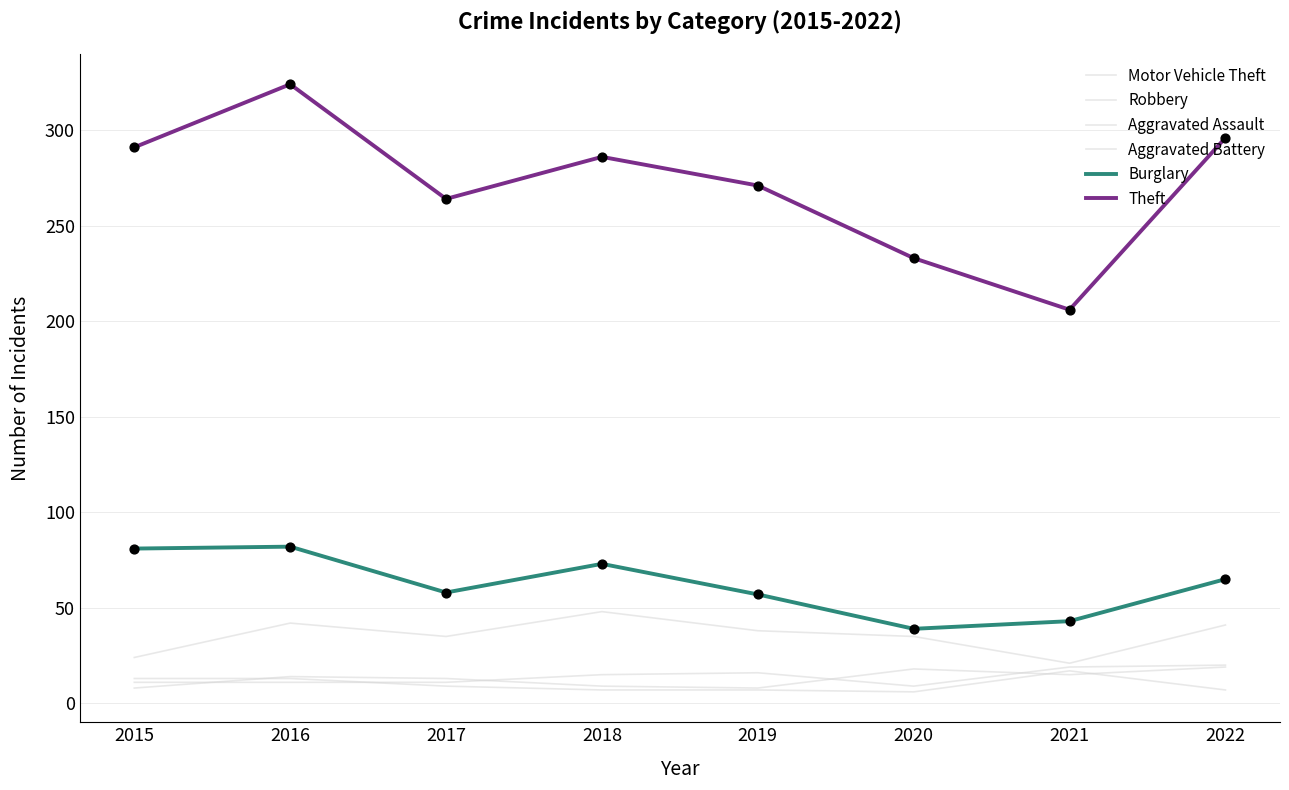

How many lines are shown in the chart?

6